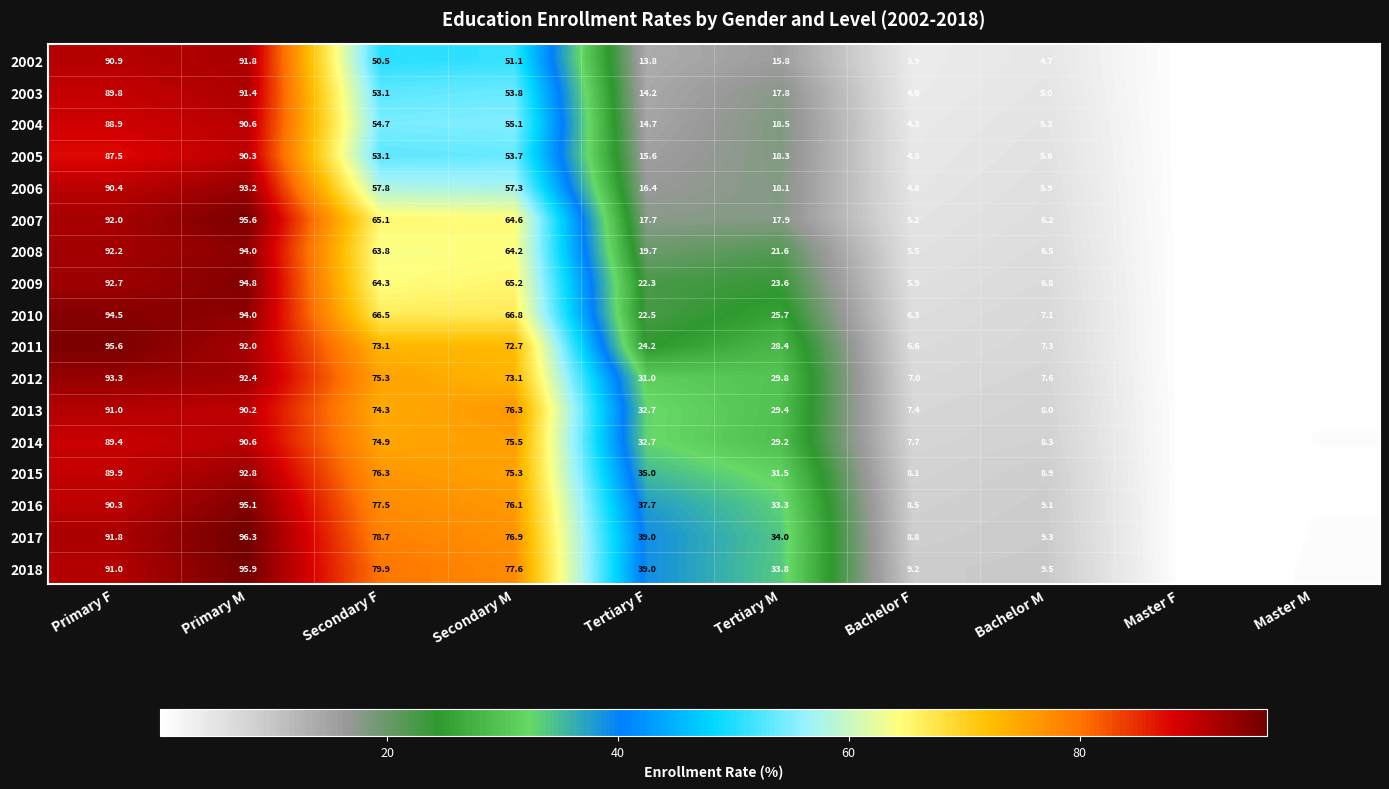

What is the maximum value shown in the chart?

96.3